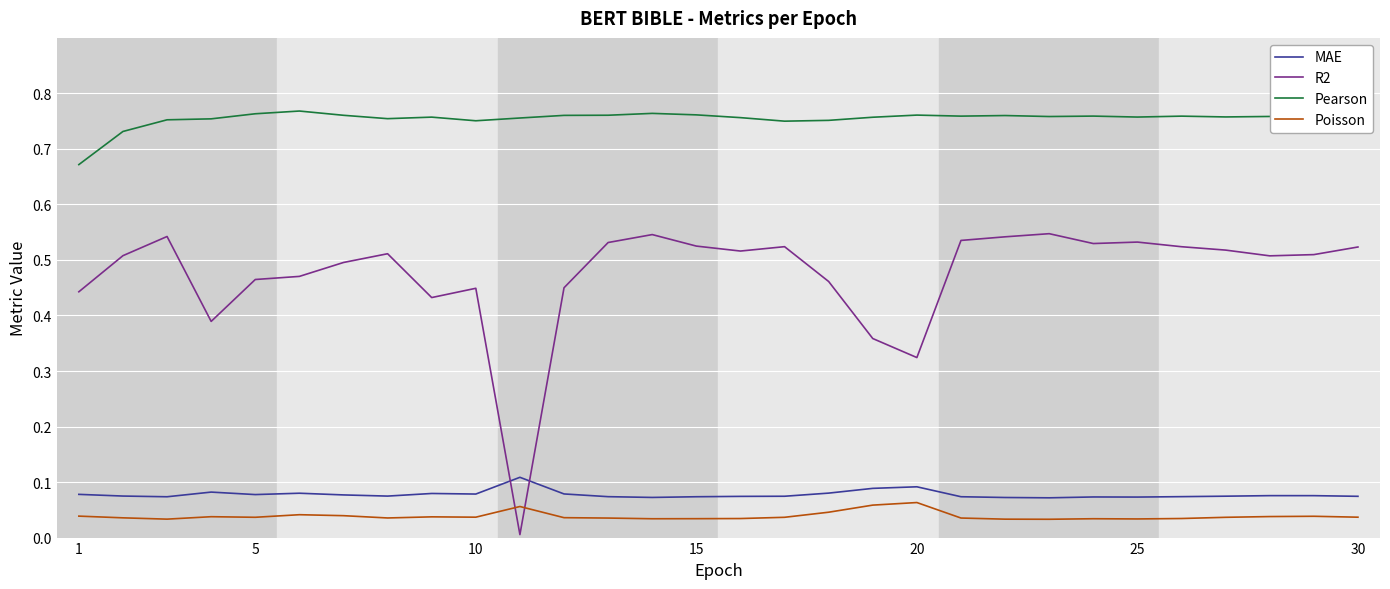

List the series in order of their peak value, highest first.

Pearson, R2, MAE, Poisson